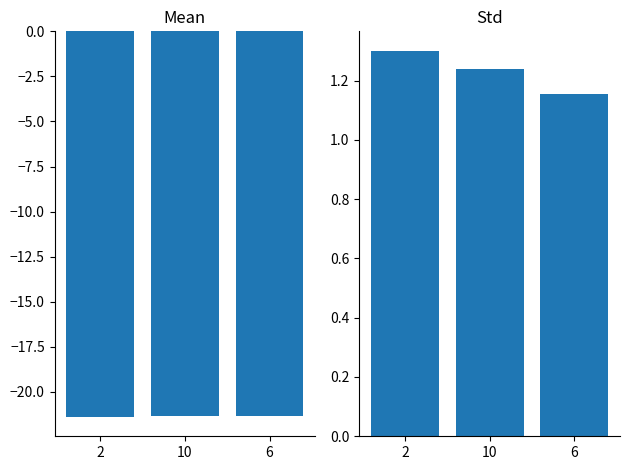

Is the value of Std at 2 greater than the value of Mean at 6?

Yes